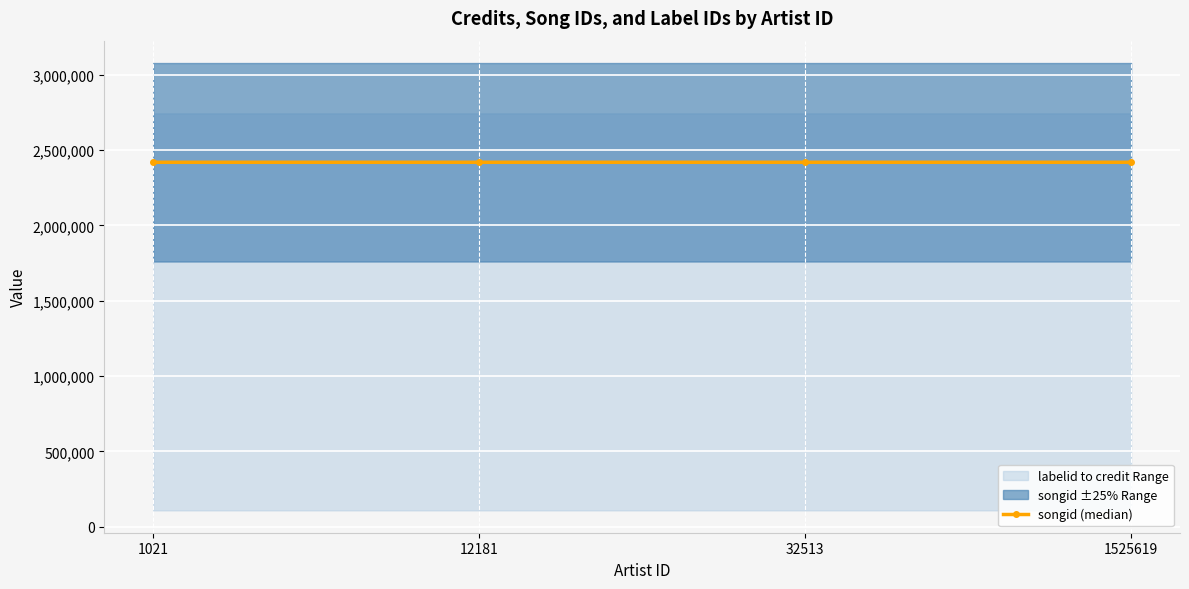

List the labels in order of value, smallest first.

1021, 1525619, 12181, 32513